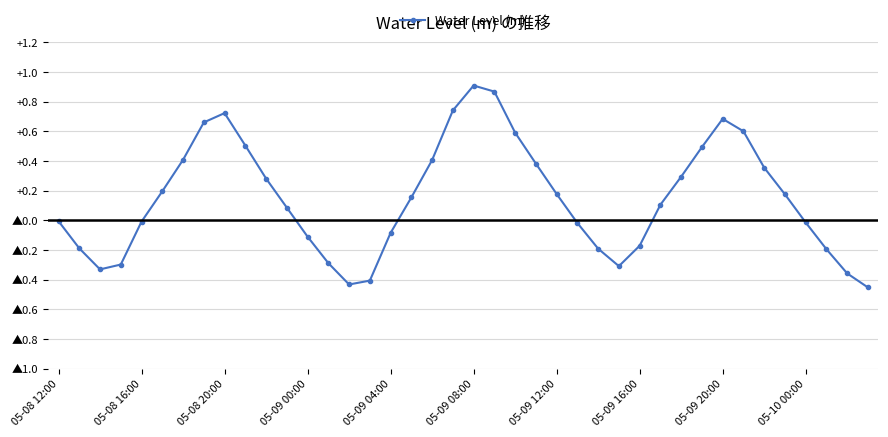

What is the sum of all values?

5.9